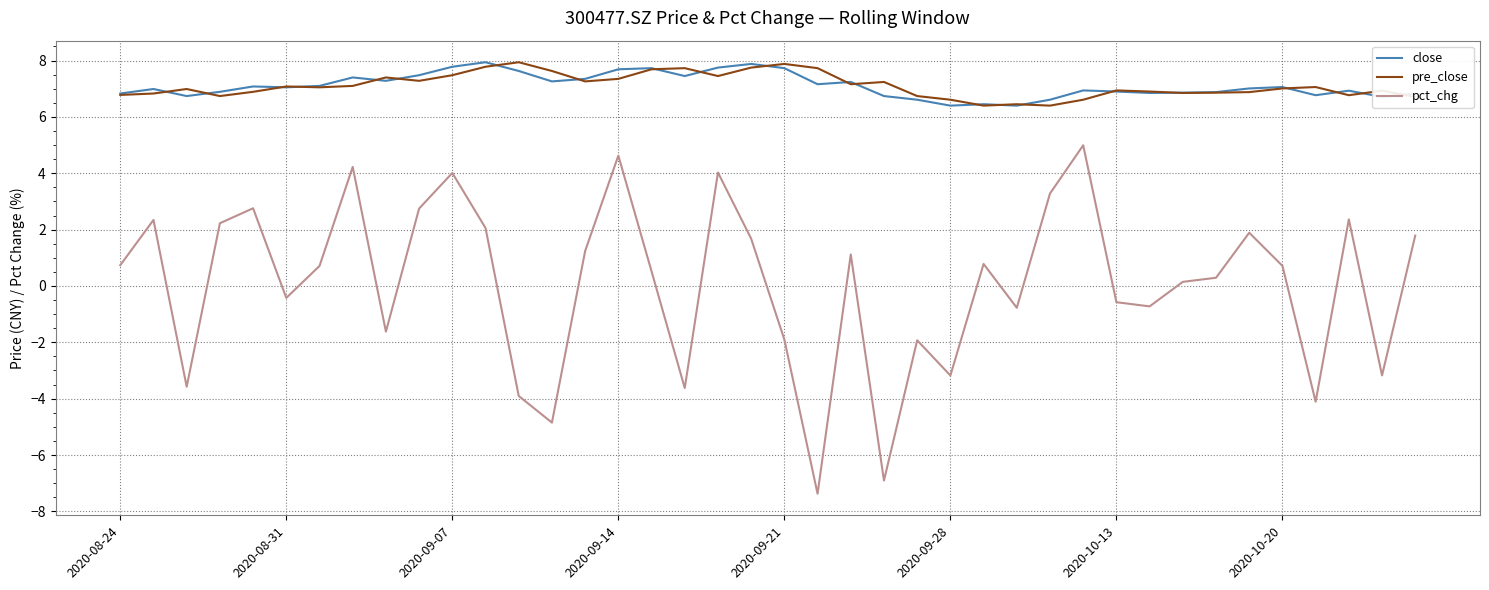

How many negative values does the pct_chg series have?

16